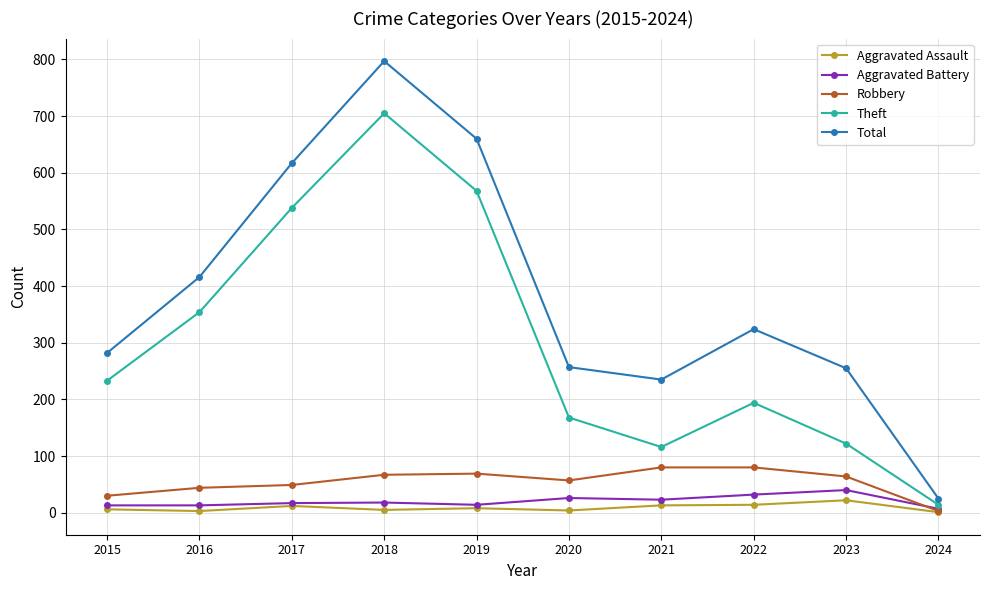

How many data points does each series have?

10